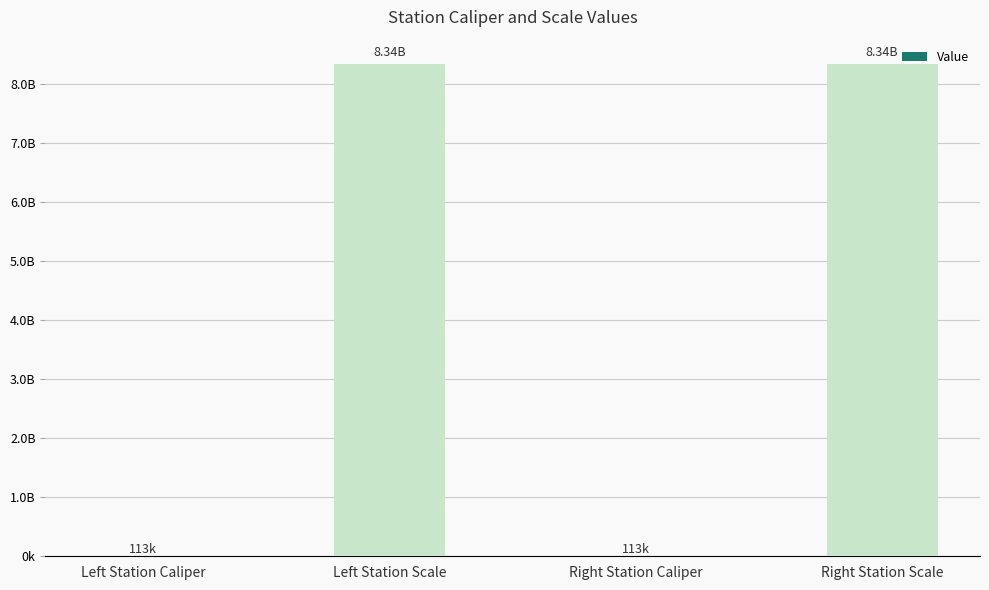

At which category does the chart reach its minimum across all series?

Left Station Caliper